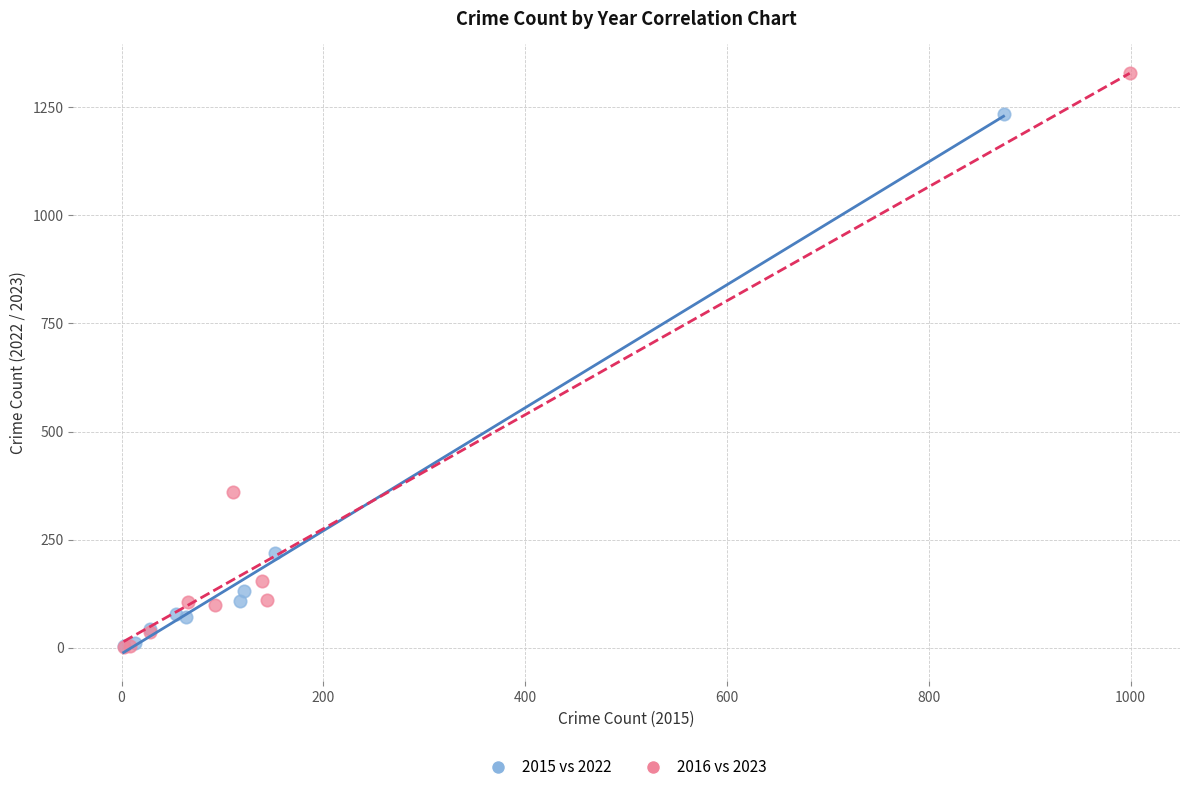

Which series has the largest Y range (max minus min)?

2016 vs 2023